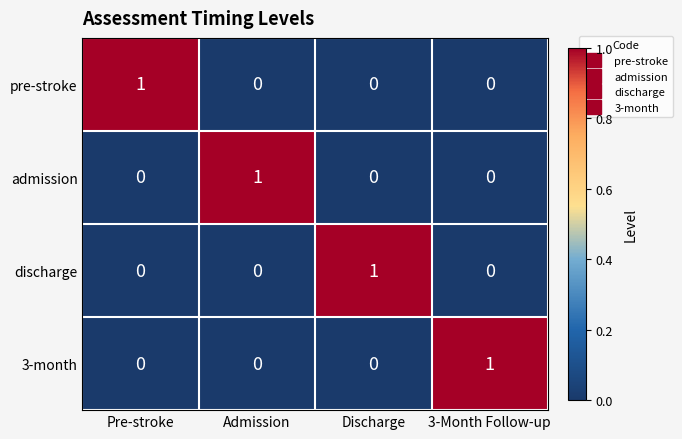

At how many categories does at least one series exceed 0?

4